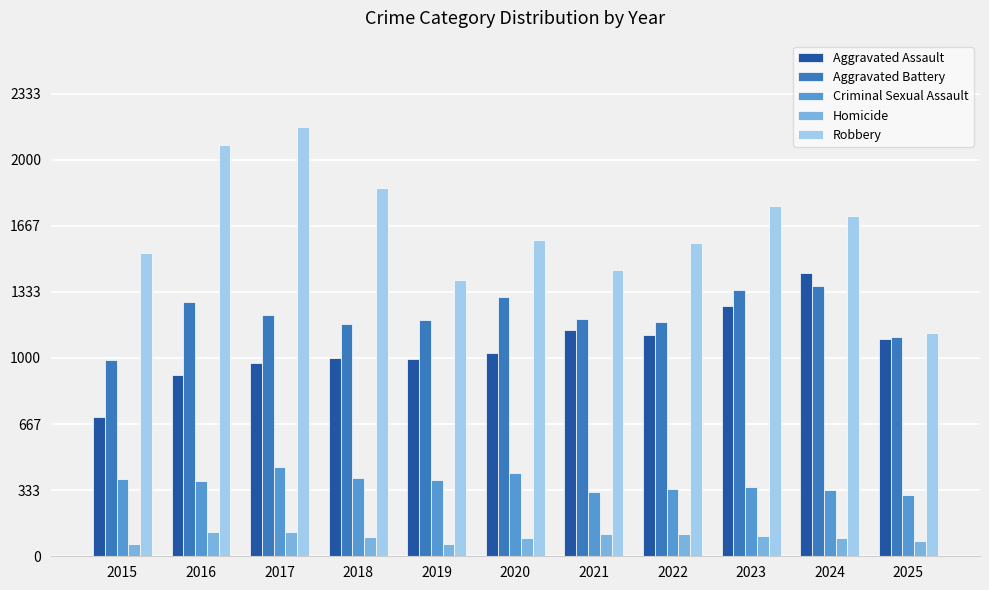

Which series changed the most between 2018 and 2021?

Robbery